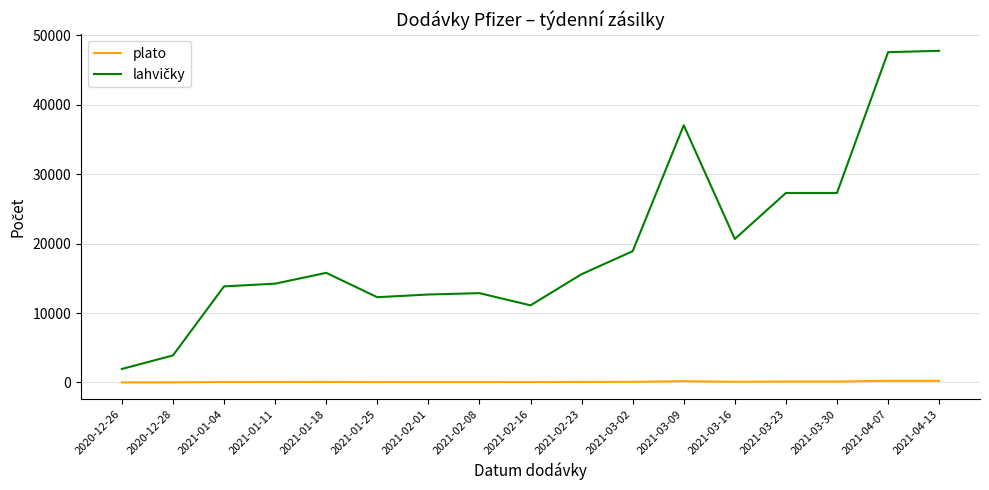

What is the difference between the maximum and minimum values in the plato series?

235